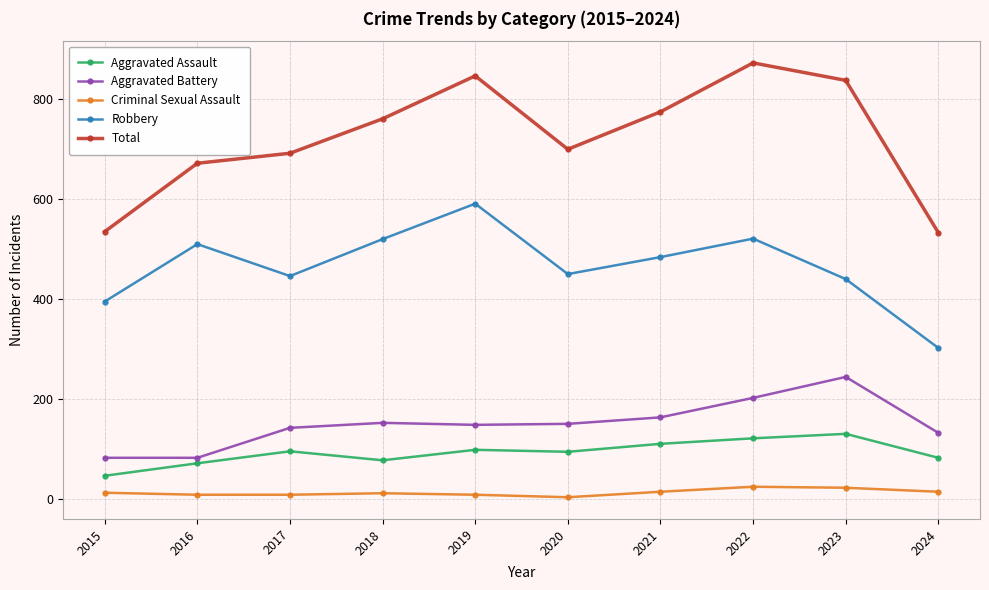

True or false: Aggravated Battery and Robbery intersect in this chart.

False